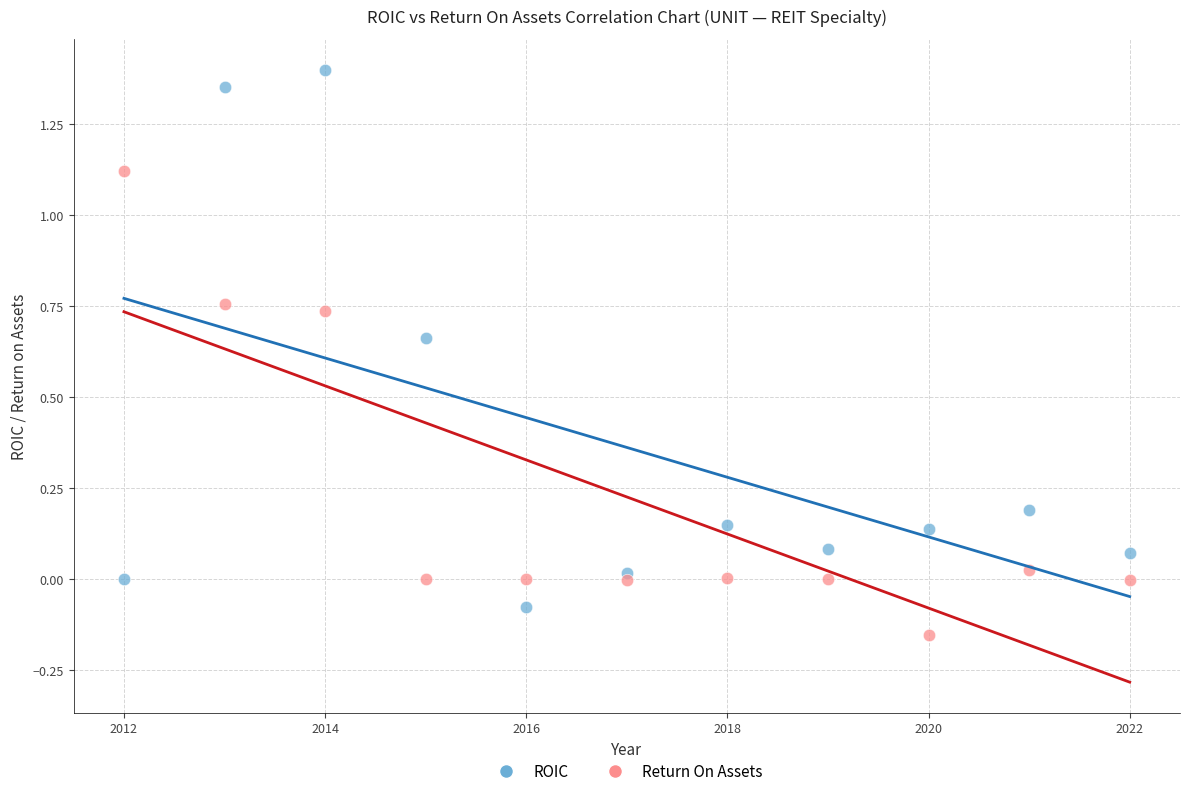

Which series has the widest spread of Y values?

ROIC